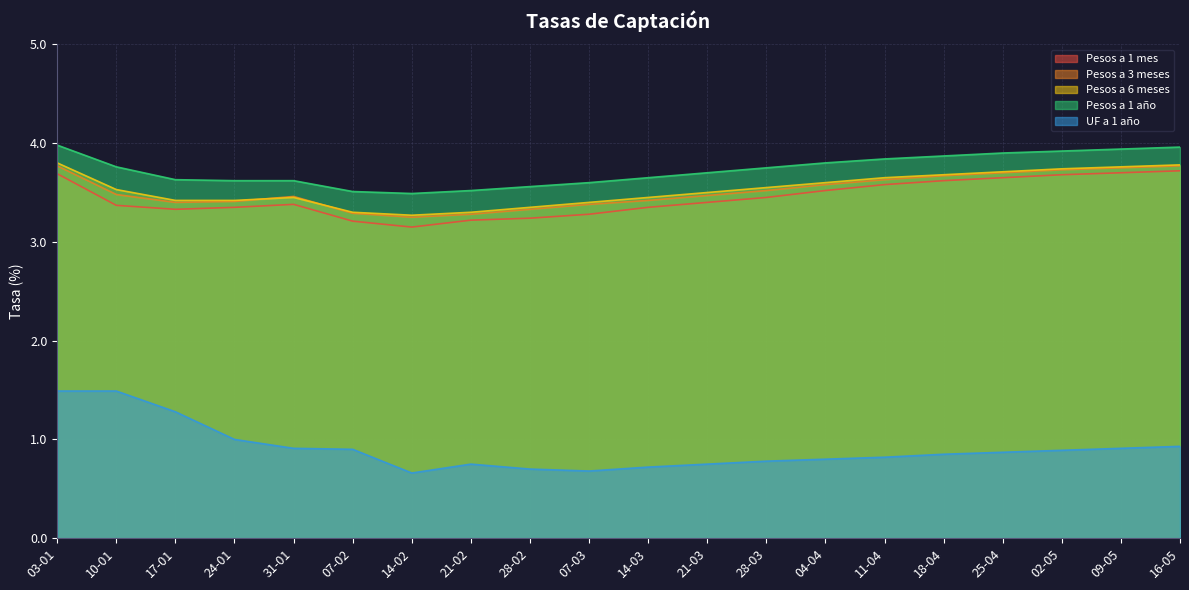

What is the approximate value of Pesos a 1 año at 18-04?

3.9